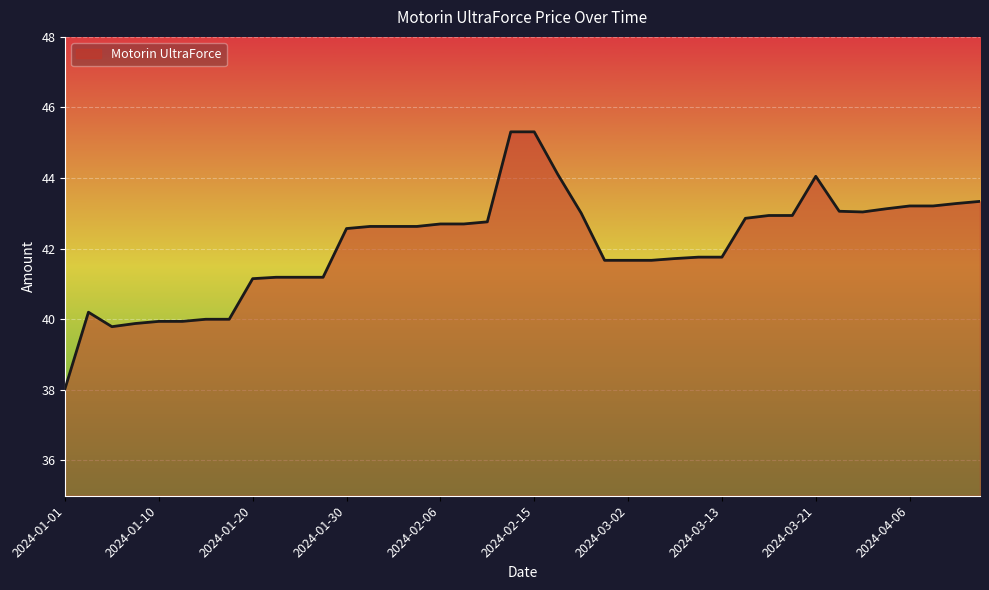

True or false: the data shows 39.9 at 2024-01-10.

True